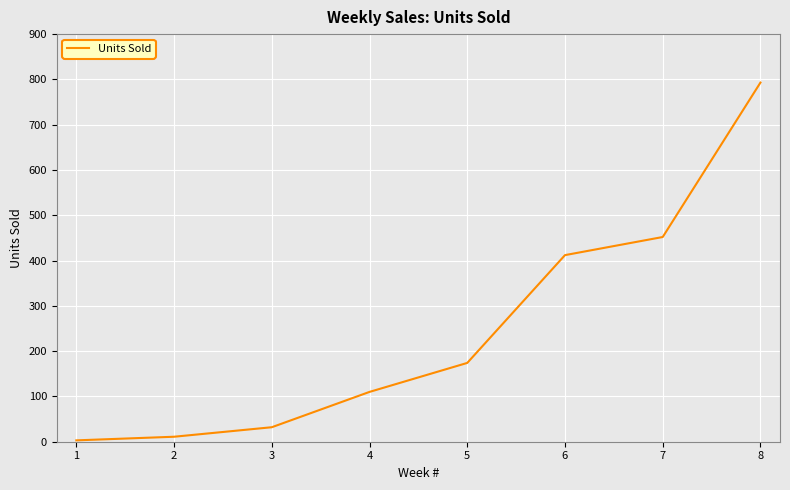

True or false: there are more than 1 points higher than both neighbors.

False